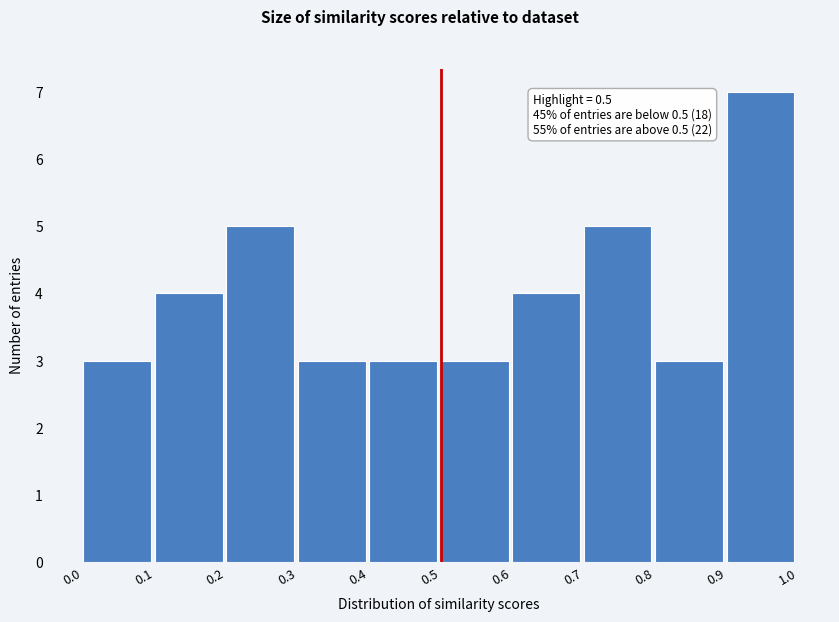

Which range on the x-axis has the tallest bar?

0.9 to 1.0